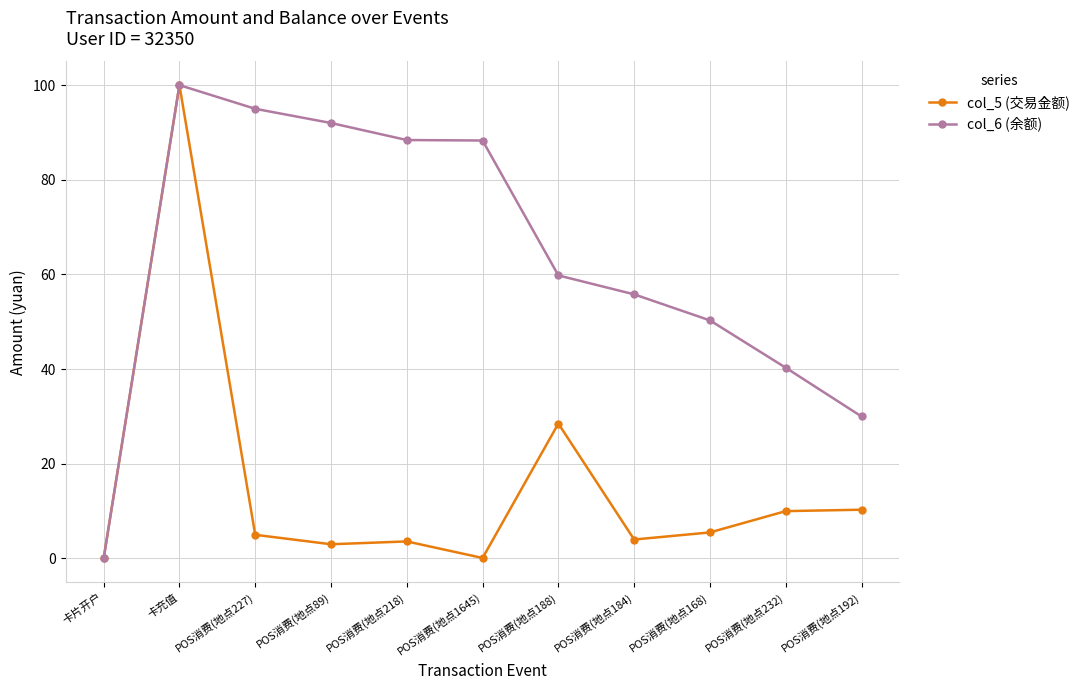

How many values in the col_5 (交易金额) series are below 5?

5